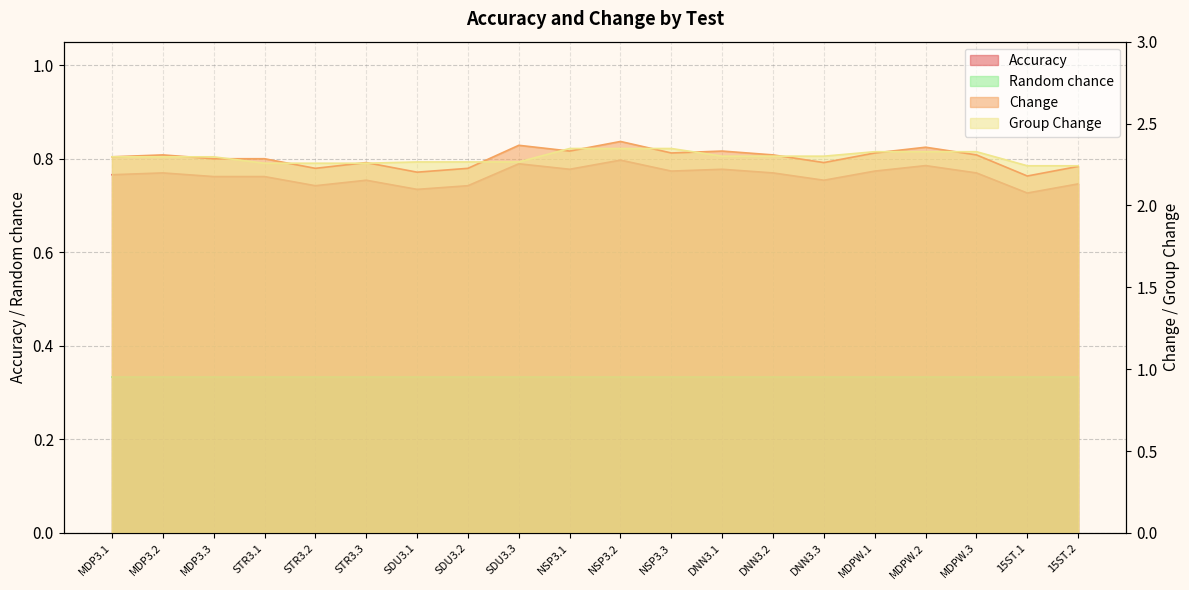

Rank the categories by Change value from highest to lowest.

NSP3.2, SDU3.3, MDPW.2, NSP3.1, DNN3.1, NSP3.3, MDPW.1, MDP3.2, DNN3.2, MDPW.3, MDP3.1, MDP3.3, STR3.1, STR3.3, DNN3.3, 15ST.2, STR3.2, SDU3.2, SDU3.1, 15ST.1